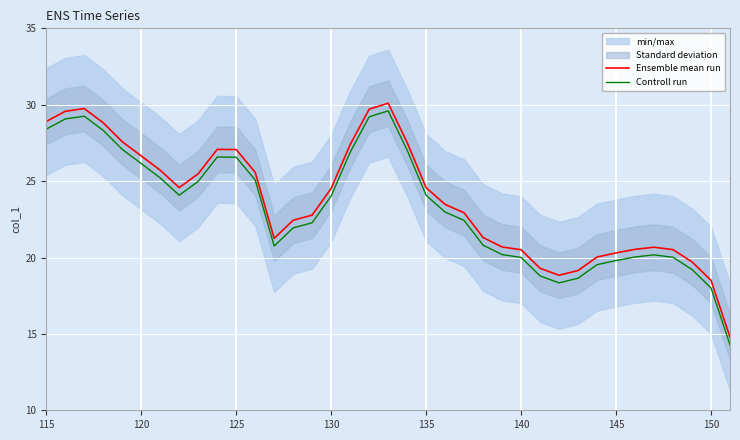

True or false: Controll run and Ensemble mean run cross at least once.

False